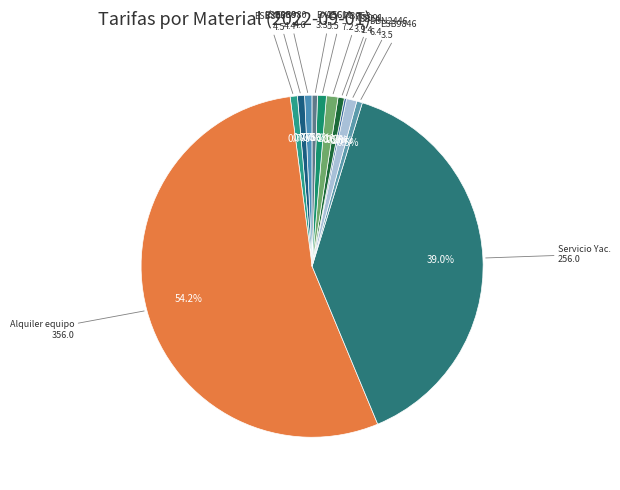

Which category has the biggest portion of the pie?

Alquiler equipo